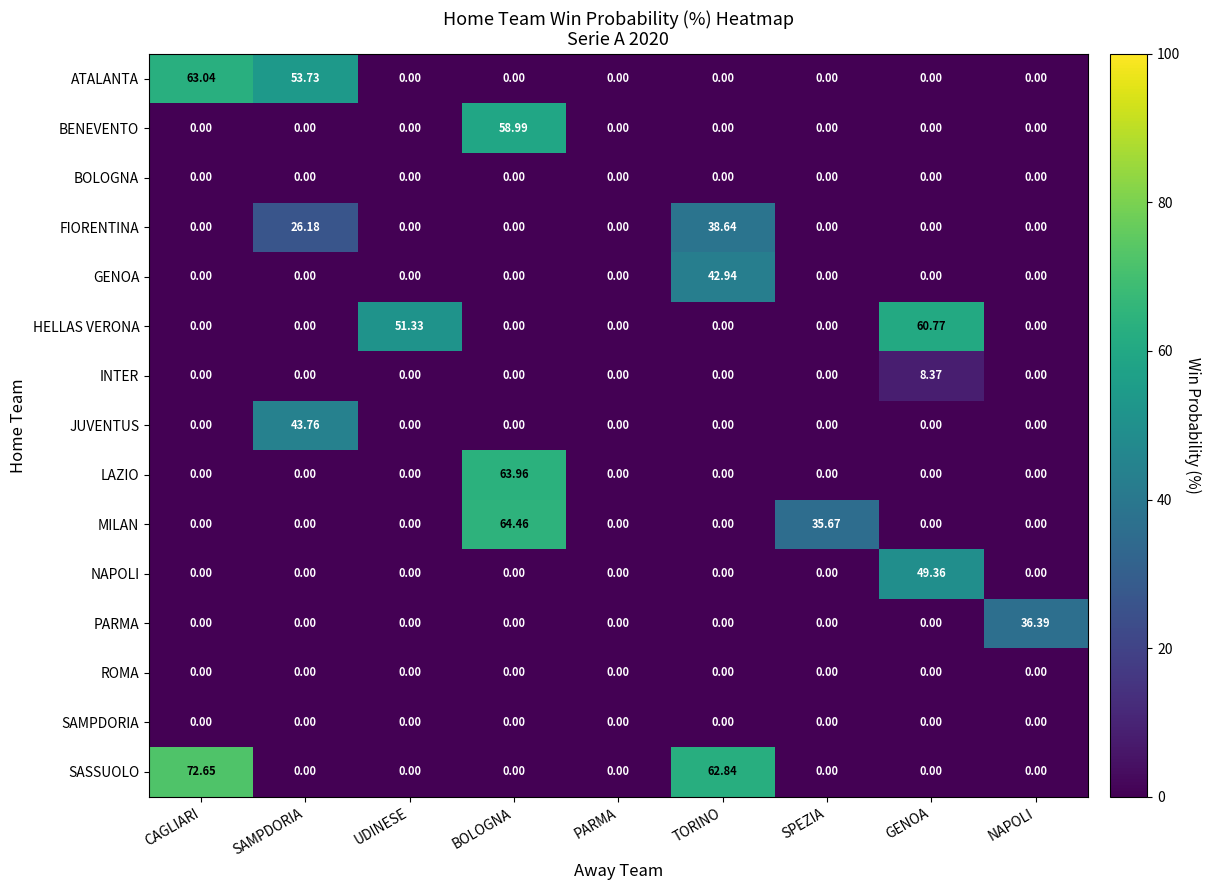

Which series has the widest spread of values?

SASSUOLO